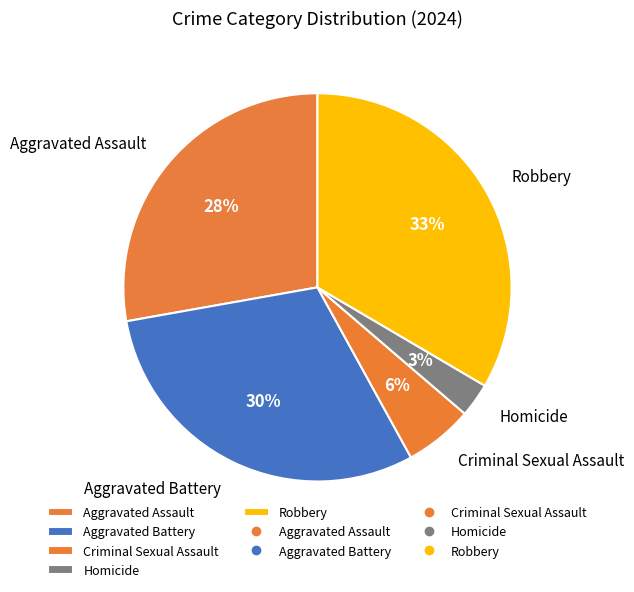

How many slices are in this pie chart?

5